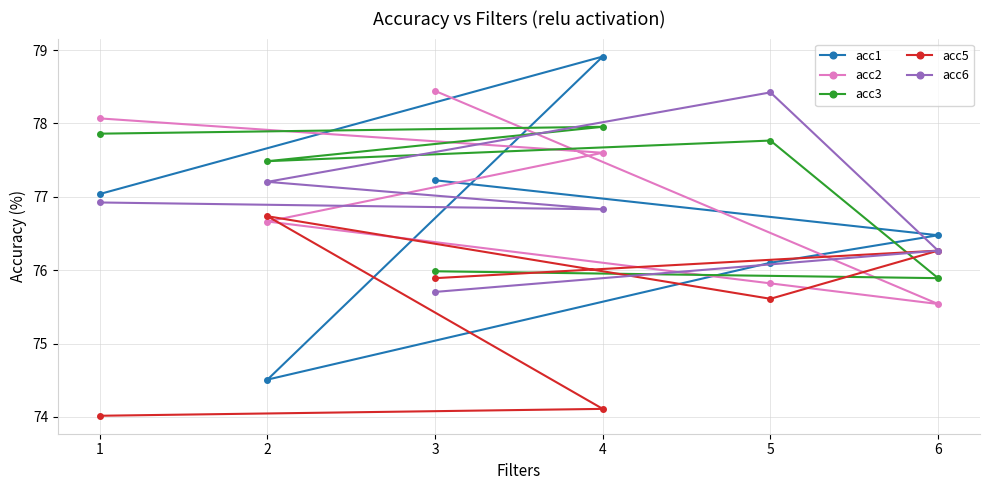

Which series has the largest total across all categories?

acc3